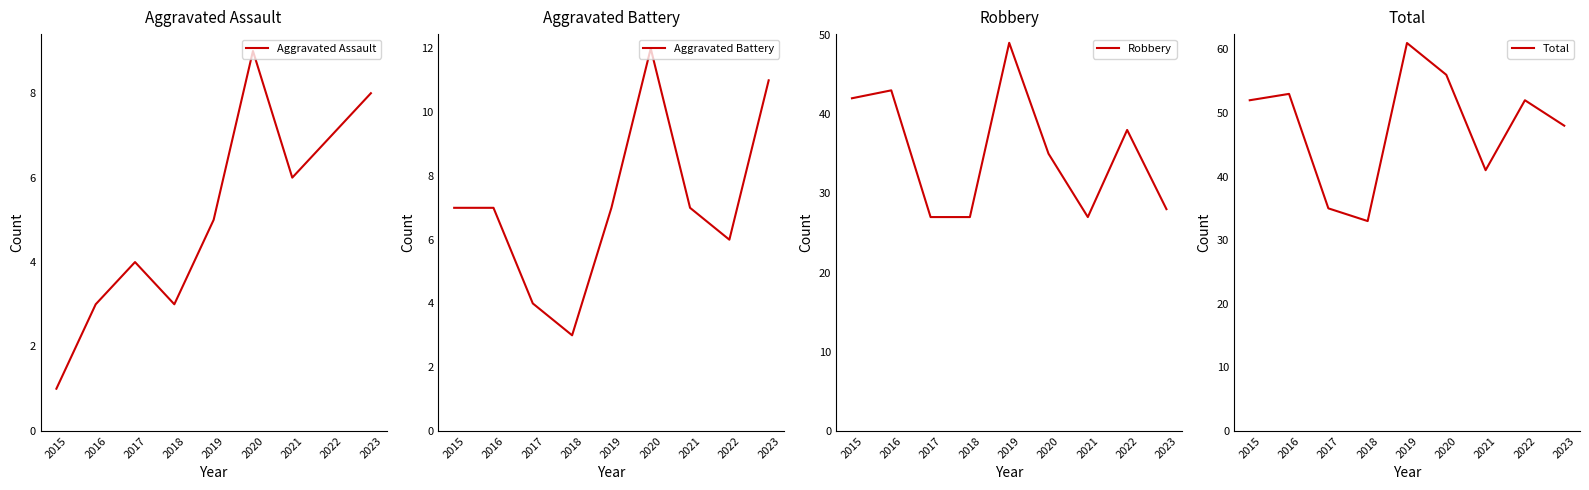

How many lines are shown in the chart?

4